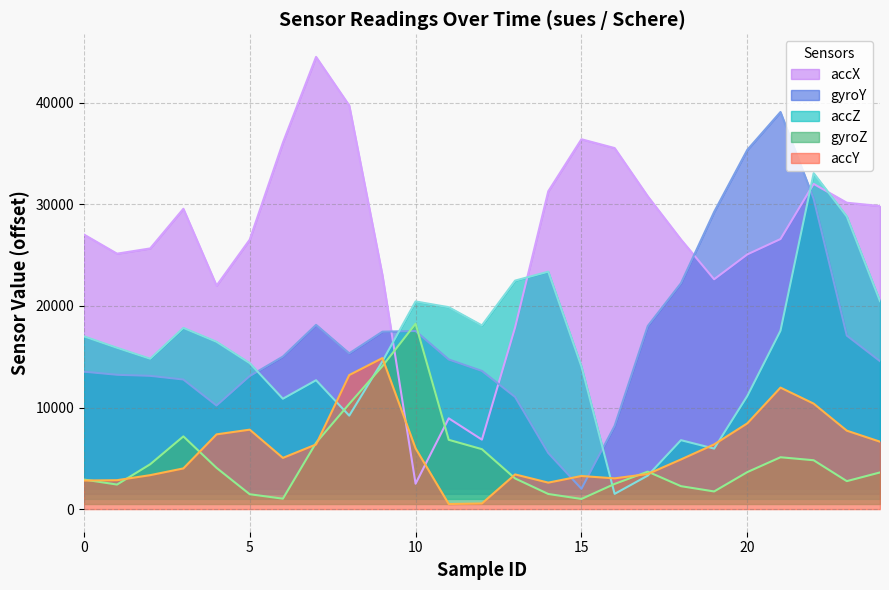

The value of accY at 12 is 381. True or false?

False